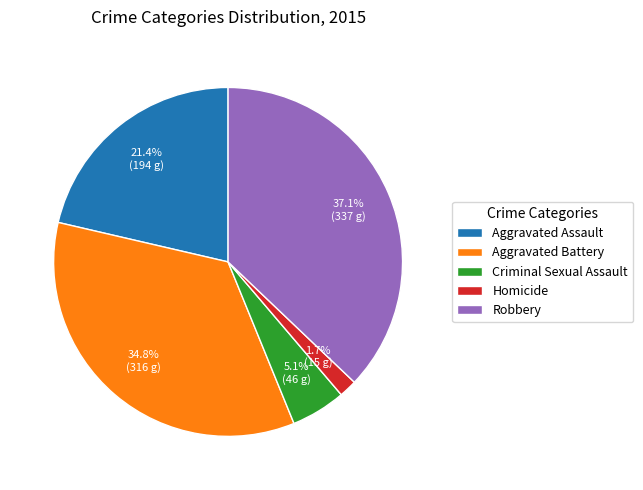

Which has a higher value, Aggravated Assault or Robbery?

Robbery